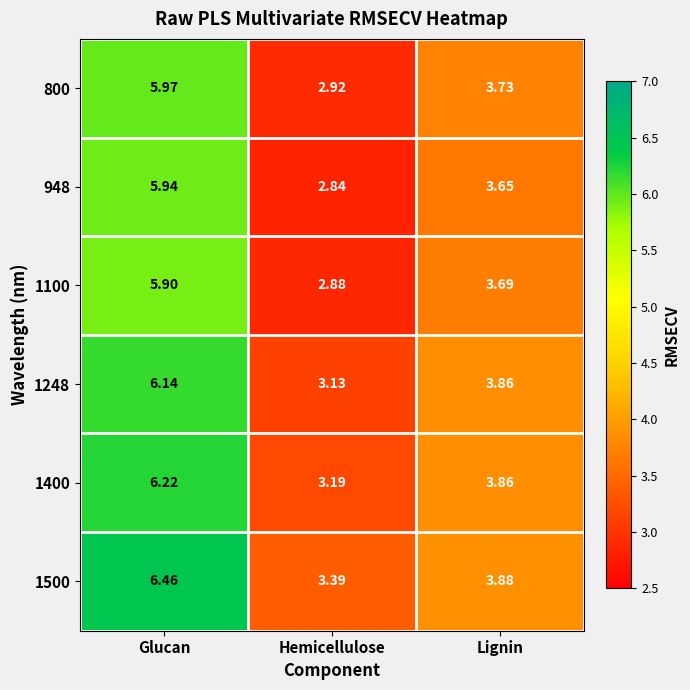

What is the difference between the highest and lowest values at Lignin?

0.2